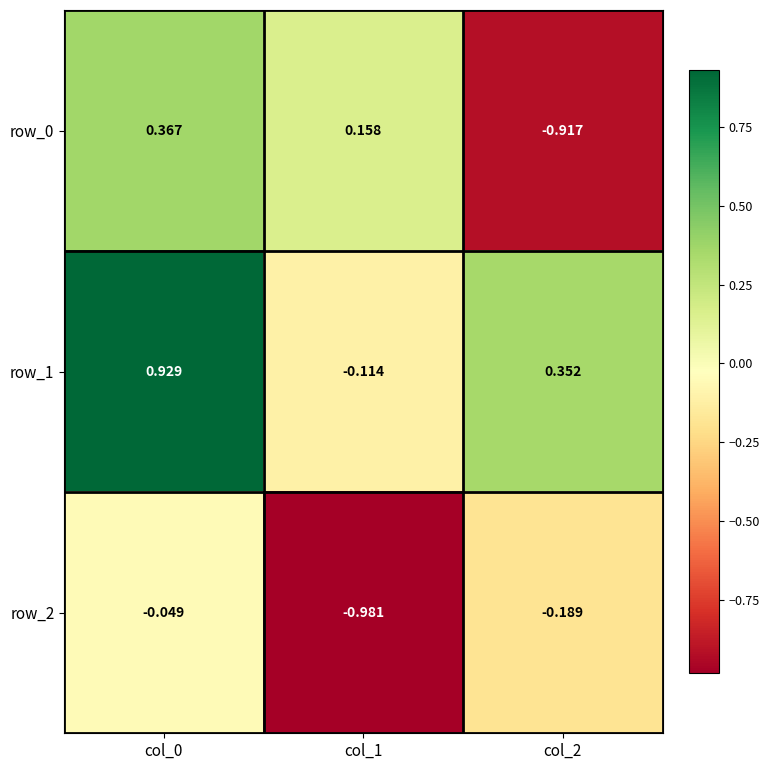

What is the difference between the second highest and minimum values in the row_0 series?

1.1